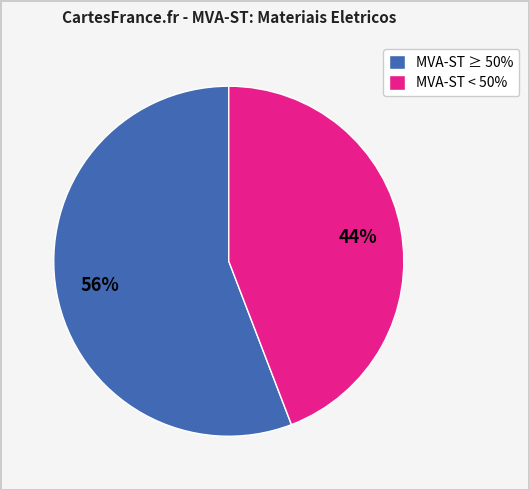

Is there a majority slice in this chart?

Yes